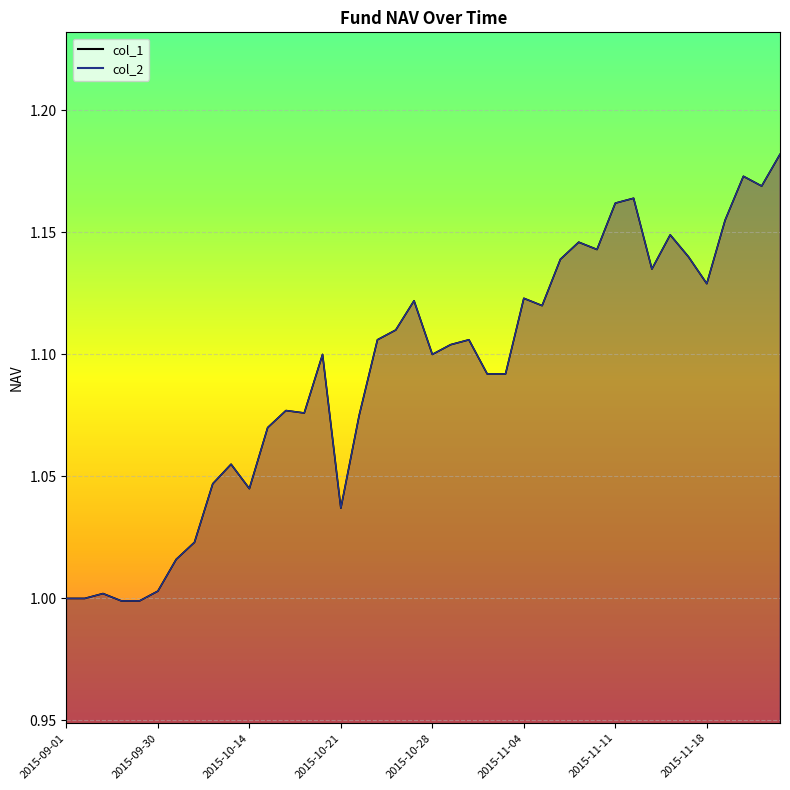

Count the number of data series in this chart.

2